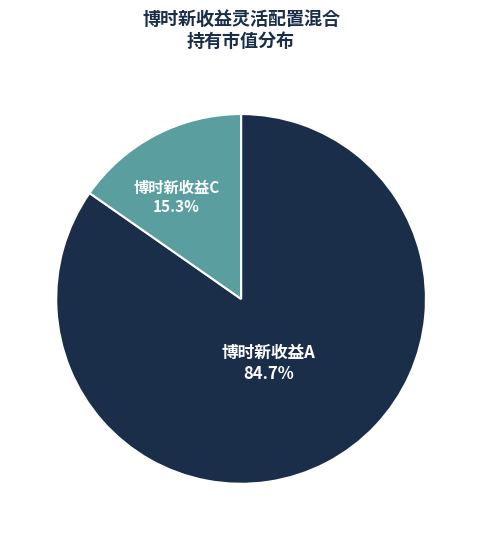

Does any single category account for the majority?

Yes